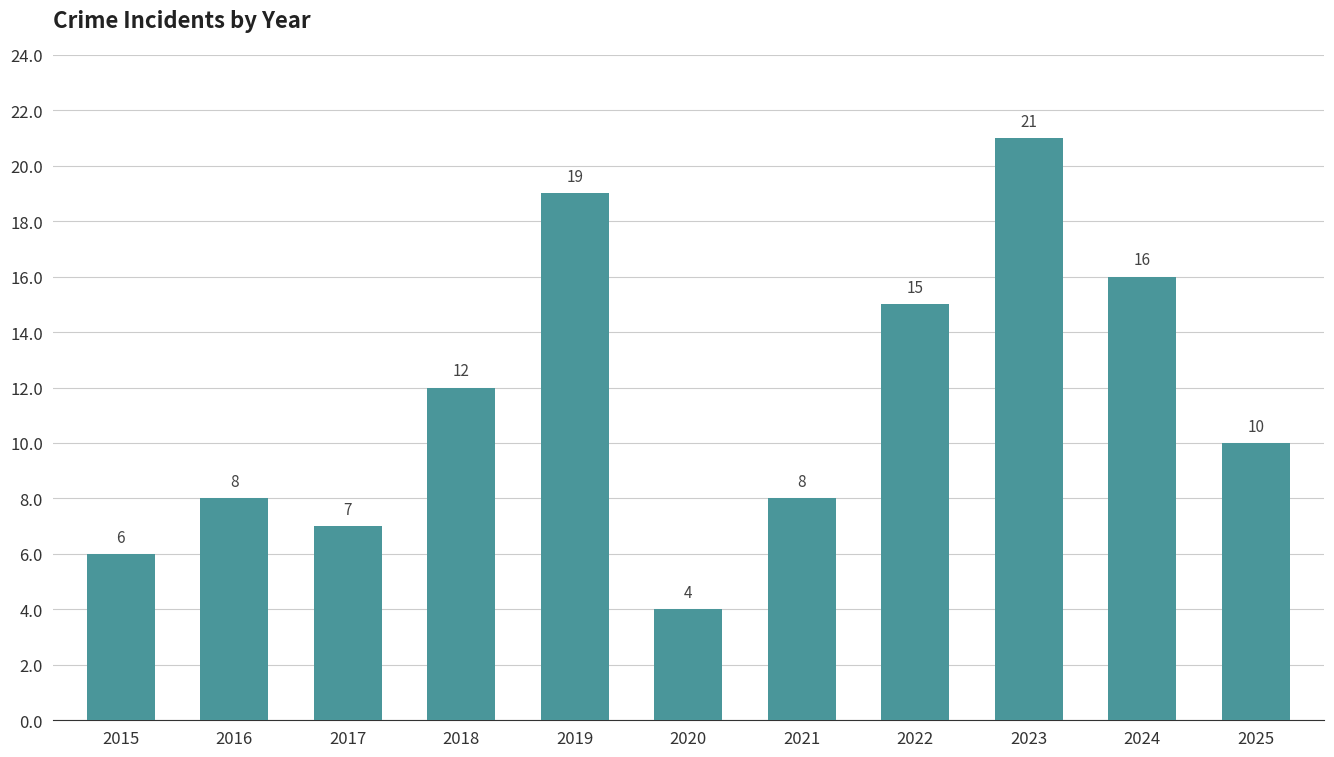

Is it true that the value at 2021 is 8?

True